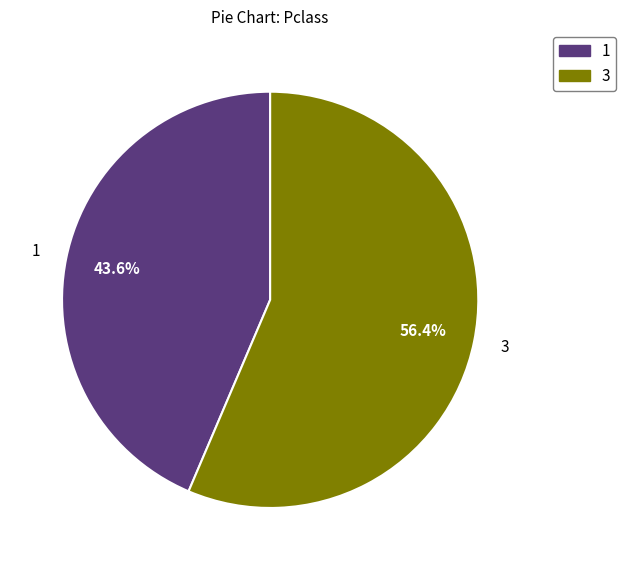

Is there a majority slice in this chart?

Yes